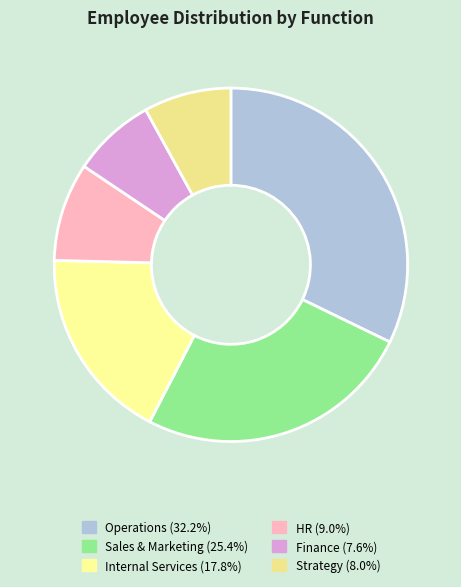

True or false: Finance accounts for 14% of the total.

False